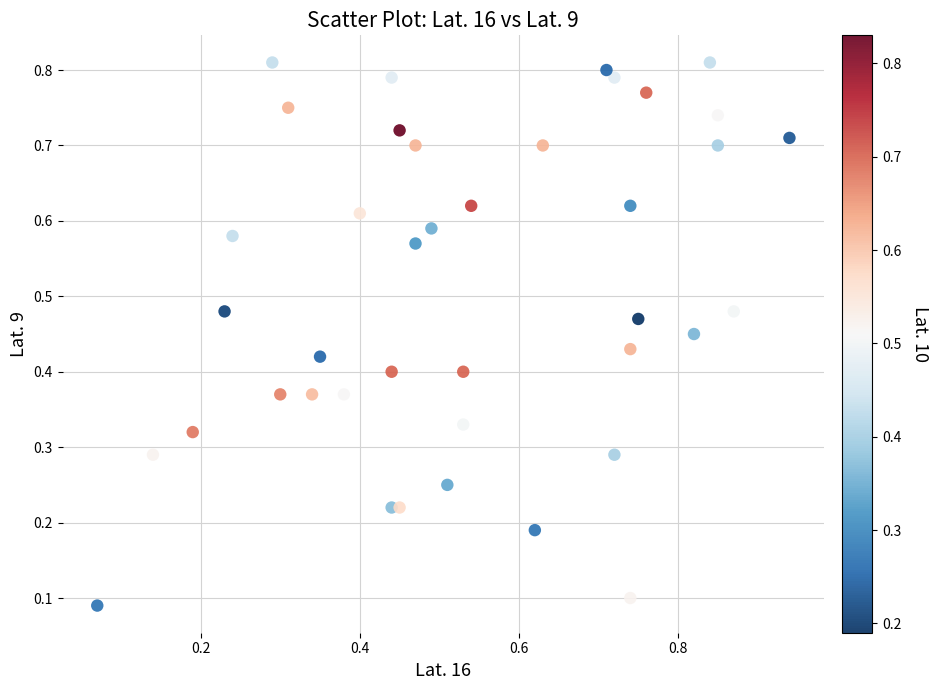

What is the range of X values (max minus min)?

0.9